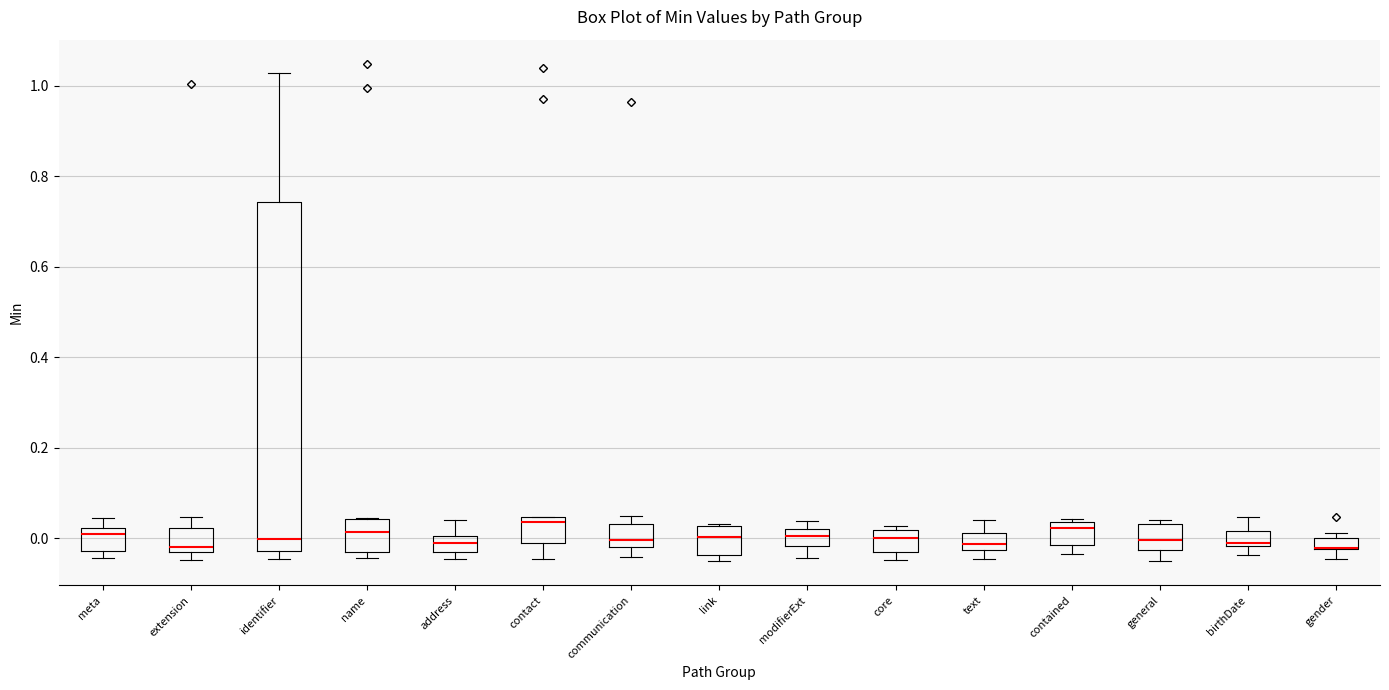

Where is the lower edge of the box for contact on the y-axis? The values are not printed on the chart, so give them approximately, as read against the axis.

-0.02